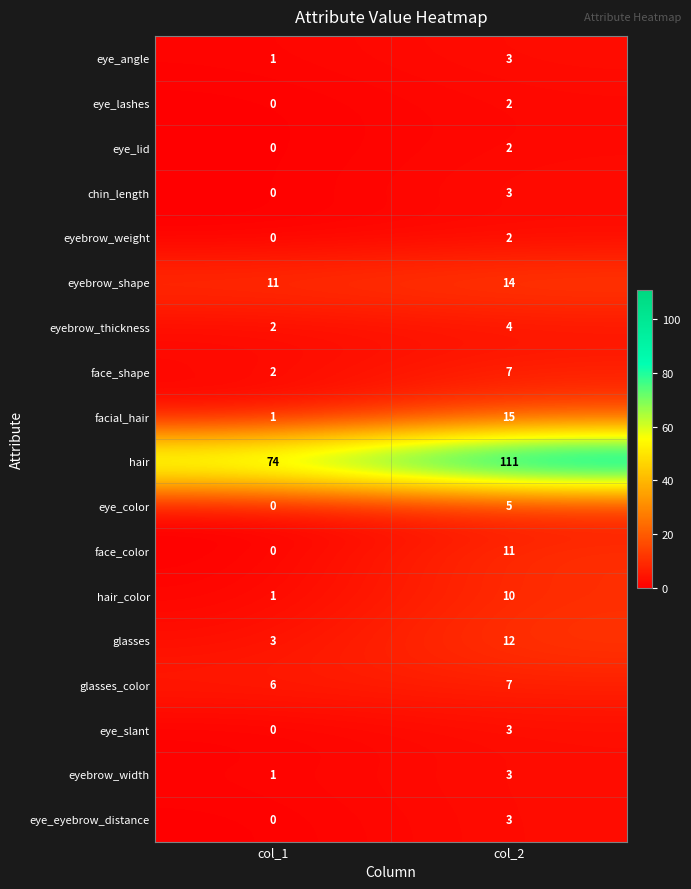

What is the highest value of the glasses series?

12